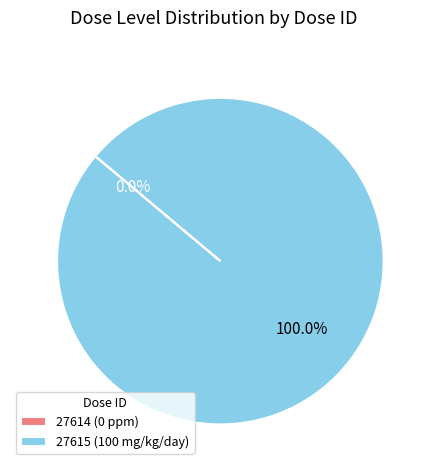

What is the change in value from 27614 to 27615?

+100